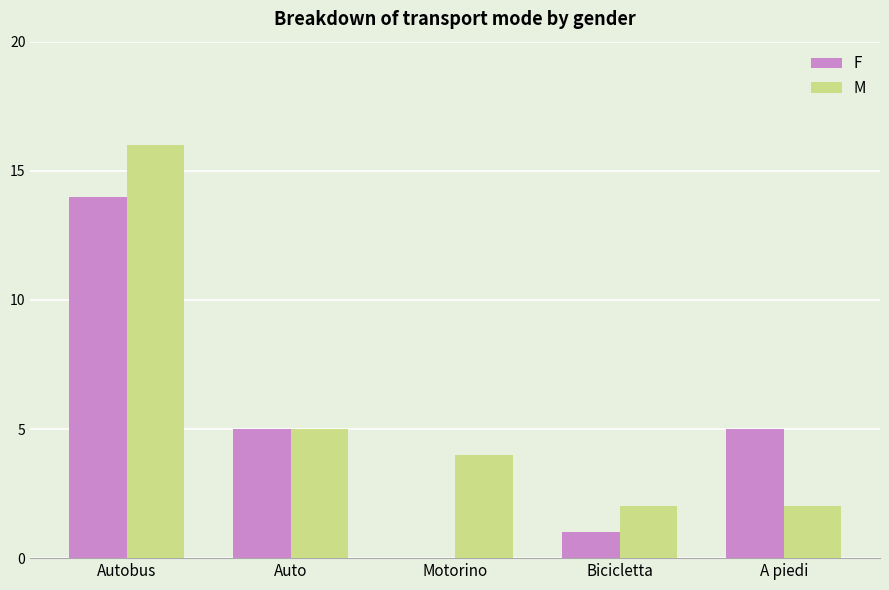

How many groups of bars are there?

5